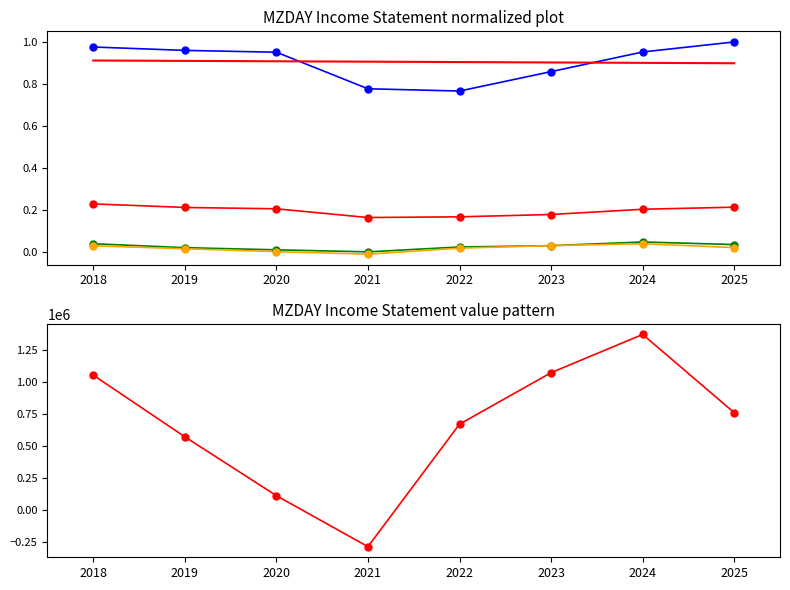

Is the value of Operating Income at 2025 greater than the value of Total Revenue at 2022?

No